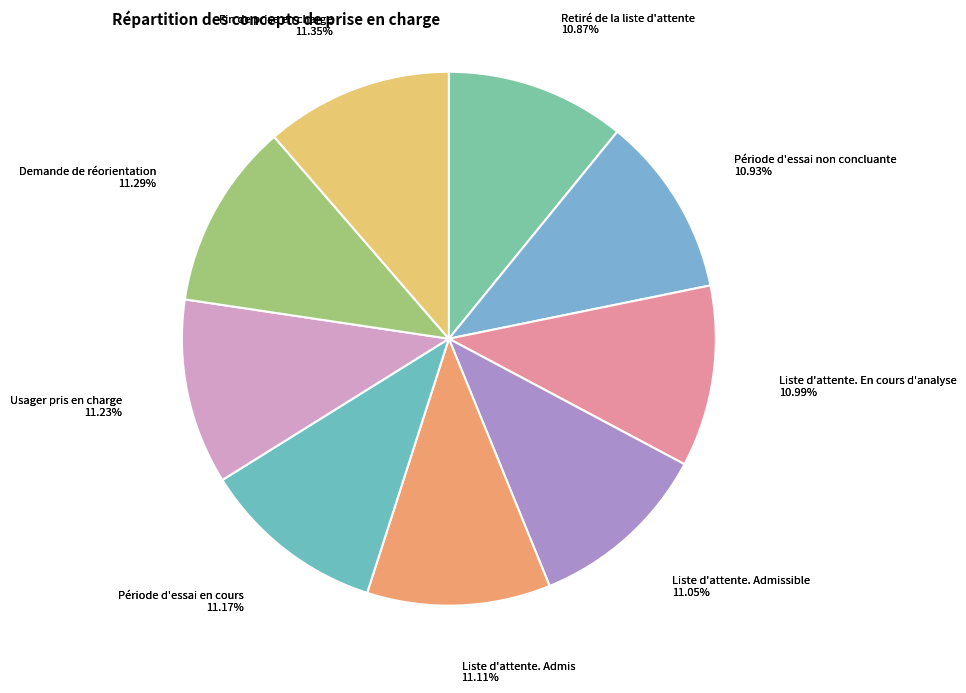

To the nearest percent, what portion does Liste d'attente. Admissible represent?

11%